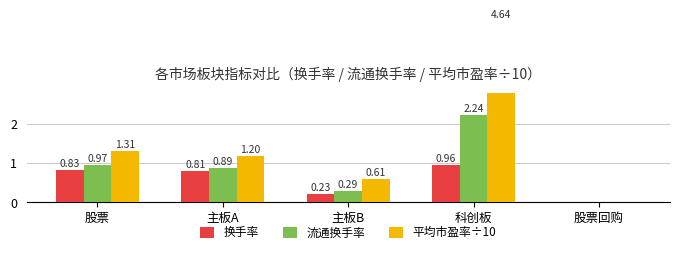

What value does the 换手率 series have at 股票?

0.8